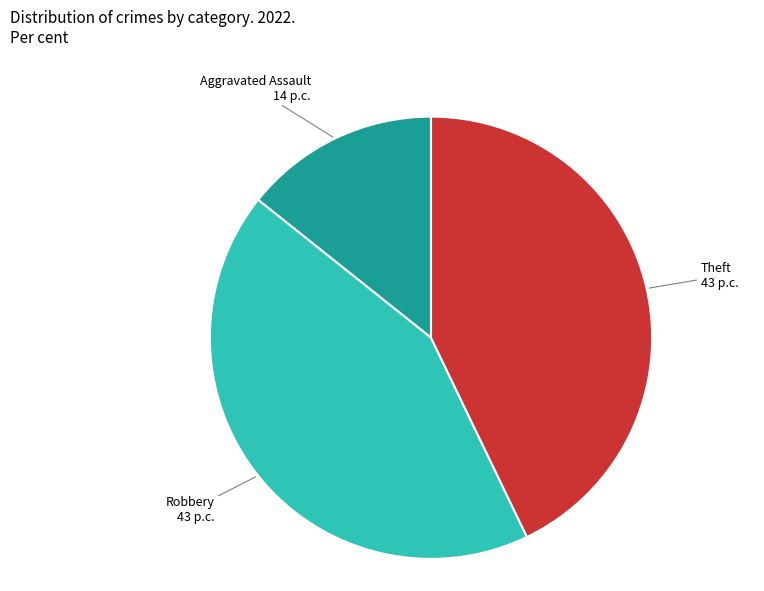

Which category has the smallest portion of the pie?

Aggravated Assault